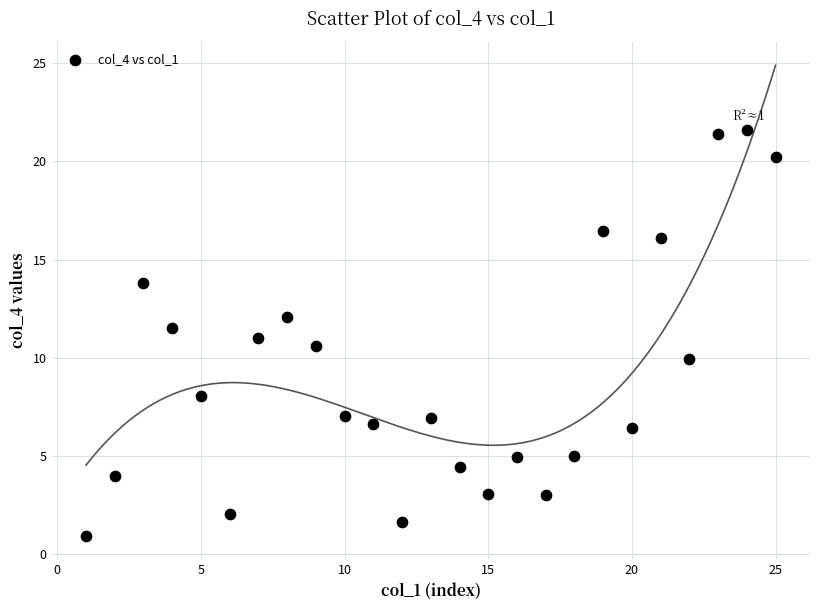

What is the range of X values (max minus min)?

24.0